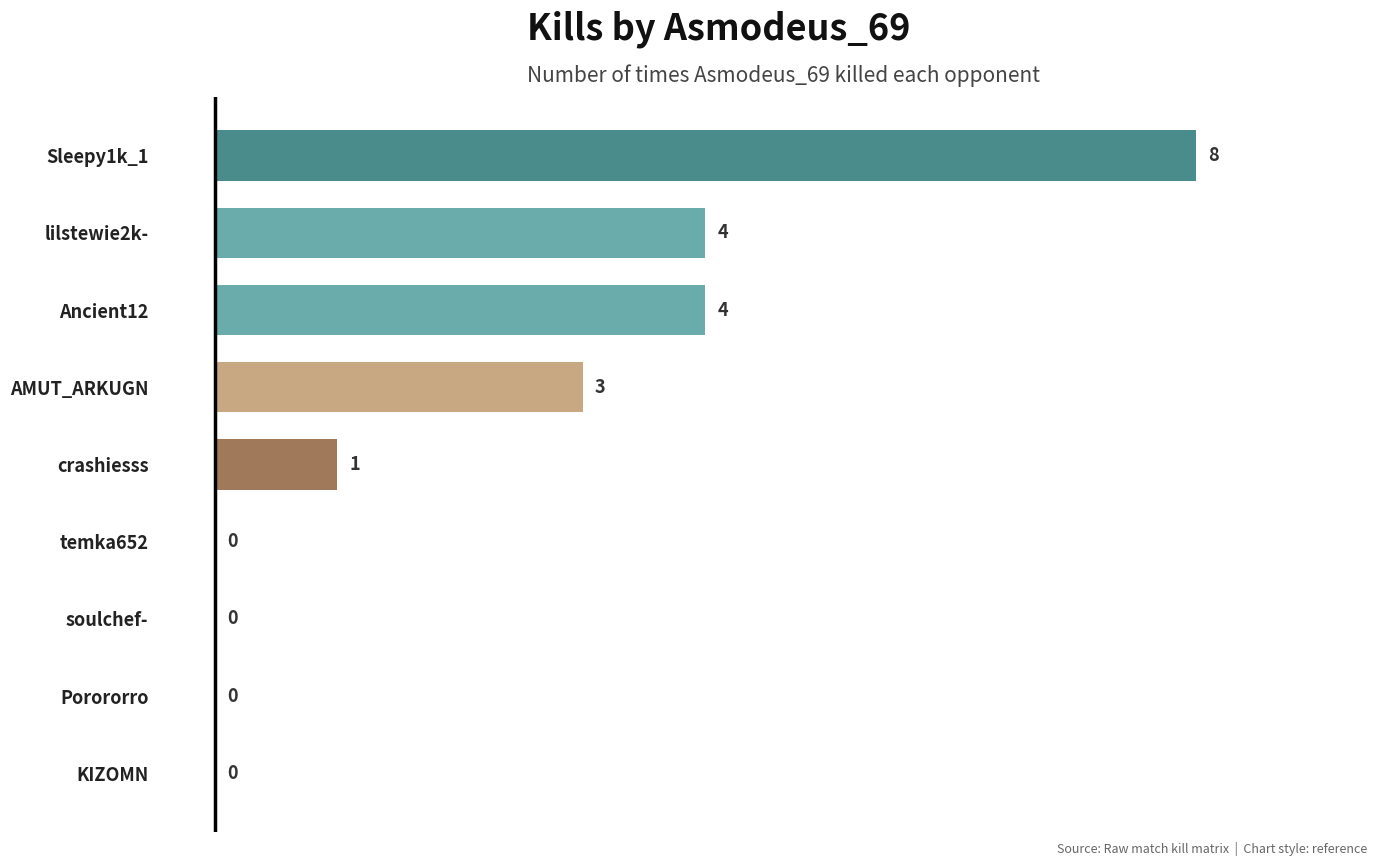

True or false: the data shows 8 at Sleepy1k_1.

True